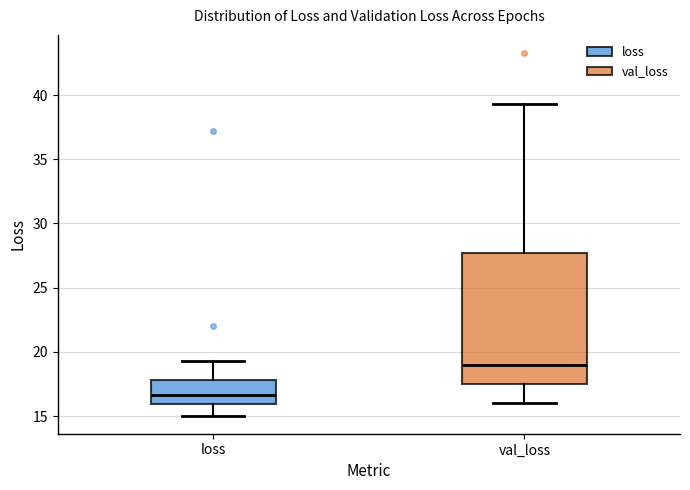

Reading left to right, transcribe this box plot: for each box, give where its median line is, the range the box spans, and where its two whiskers end, as read against the y-axis. The values are not printed on the chart, so give them approximately, as read against the axis.

loss: median 16.5, box 16.0 to 18.0, whiskers 15.0 to 19.5
val_loss: median 19.0, box 17.5 to 27.5, whiskers 16.0 to 39.5